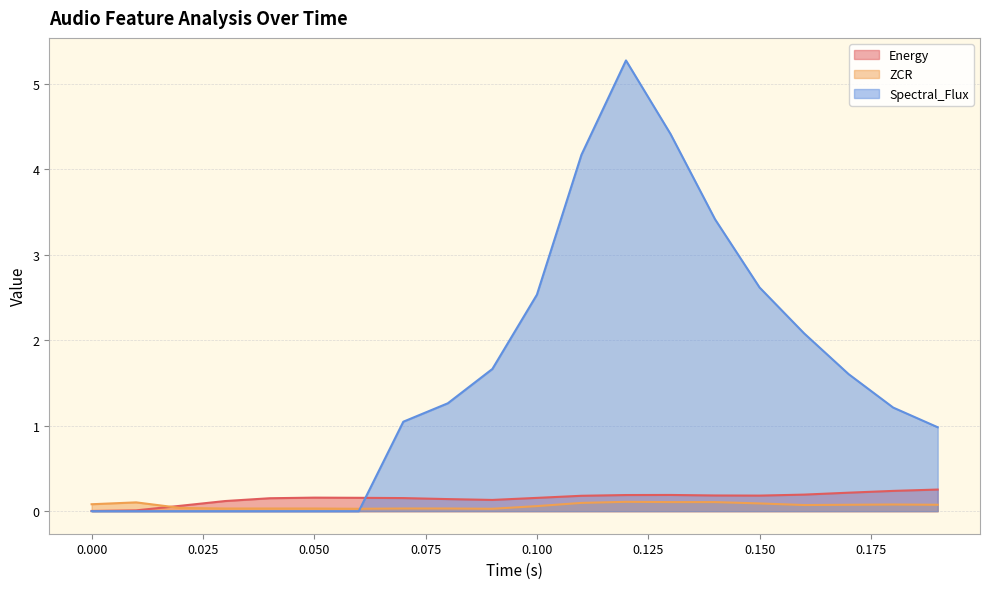

What position from the right is 0.13?

7